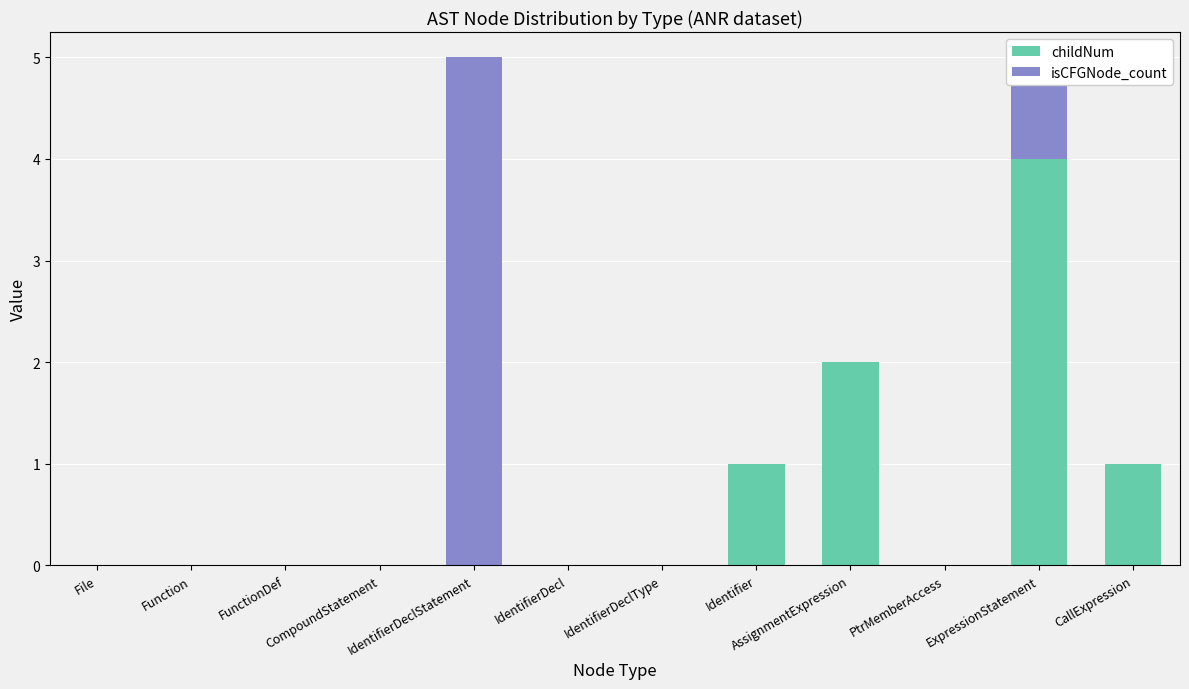

What is the highest value of the childNum series?

4